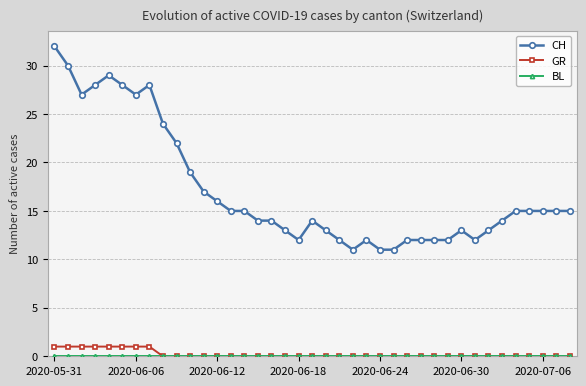

What is the highest value of the CH series?

32